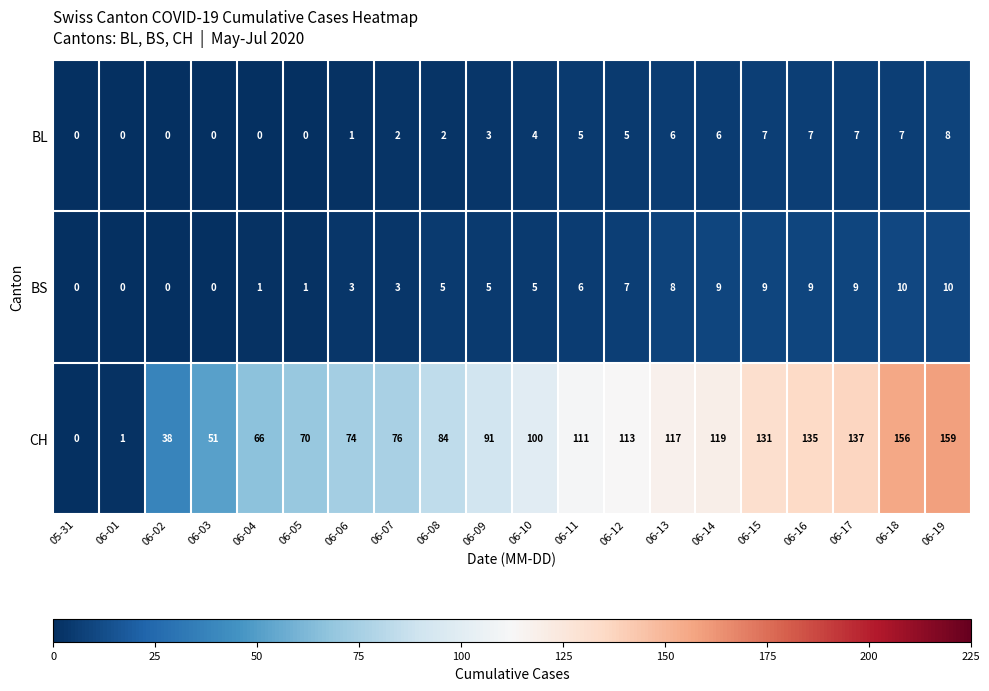

Which series has the largest total across all categories?

CH